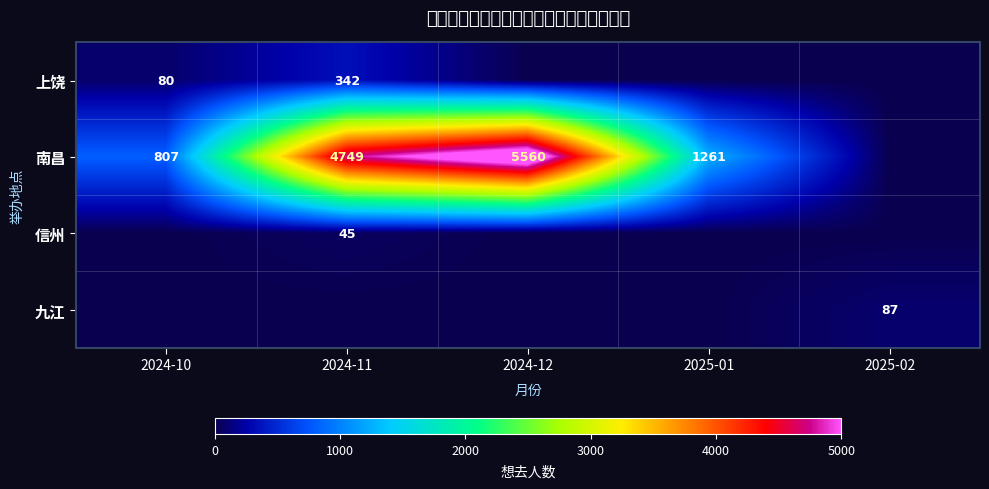

Is the value of 上饶 at 2024-10 greater than the value of 南昌 at 2024-10?

No